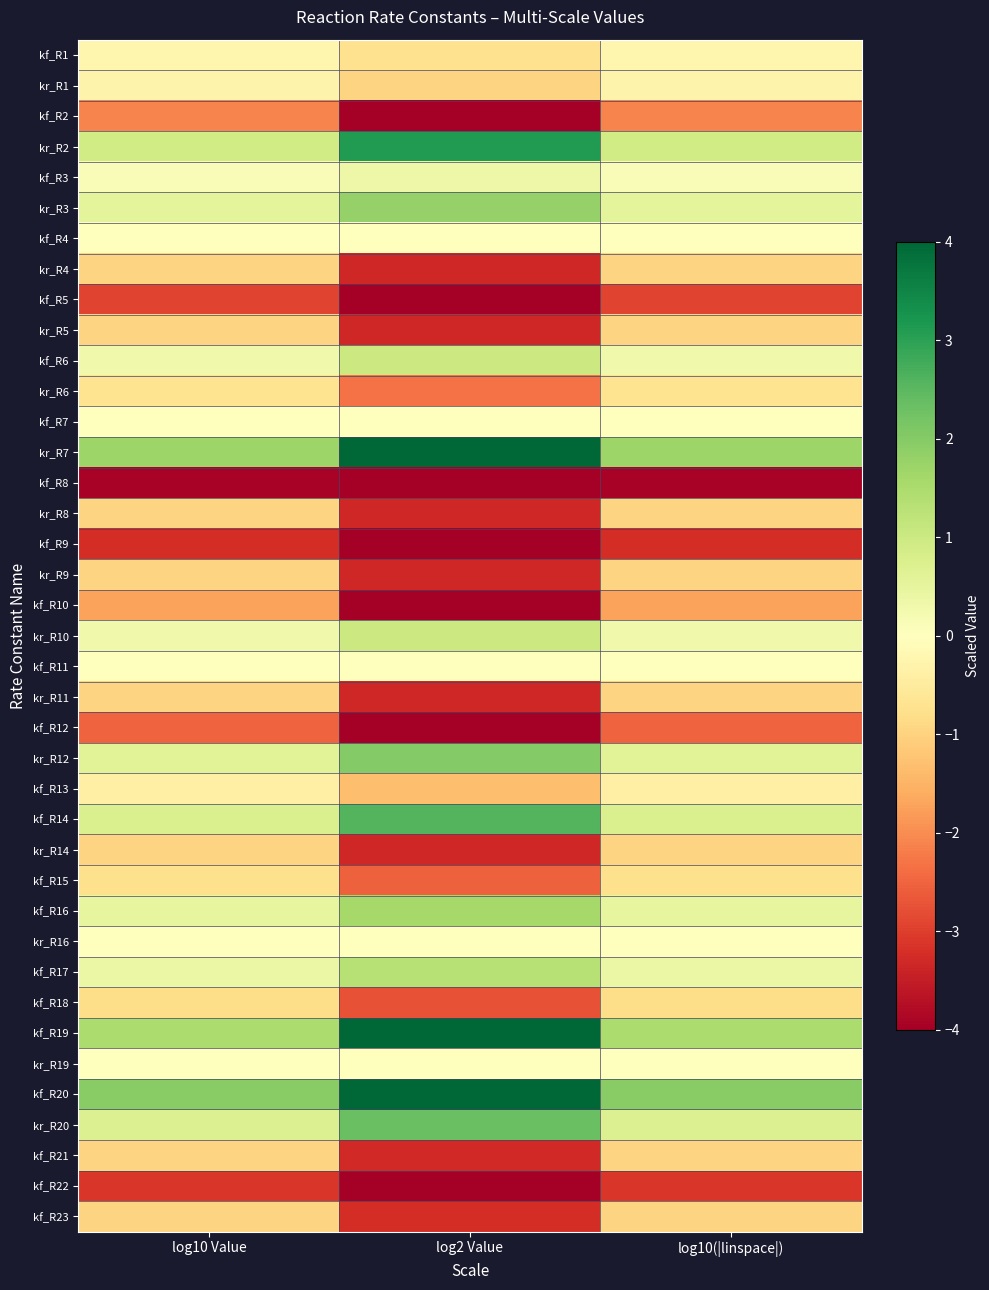

Reading left to right, what are all the values shown in this chart?

kf_R1: log10 Value=-0.2	log2 Value=-0.7	log10(|linspace|)=-0.2
kr_R1: log10 Value=-0.3	log2 Value=-1.0	log10(|linspace|)=-0.3
kf_R2: log10 Value=-2.1	log2 Value=-7.0	log10(|linspace|)=-2.1
kr_R2: log10 Value=0.9	log2 Value=3.1	log10(|linspace|)=0.9
kf_R3: log10 Value=0.1	log2 Value=0.3	log10(|linspace|)=0.1
kr_R3: log10 Value=0.5	log2 Value=1.8	log10(|linspace|)=0.5
kf_R4: log10 Value=0.0	log2 Value=0.0	log10(|linspace|)=0.0
kr_R4: log10 Value=-1.0	log2 Value=-3.3	log10(|linspace|)=-1.0
kf_R5: log10 Value=-2.9	log2 Value=-9.7	log10(|linspace|)=-2.9
kr_R5: log10 Value=-1.0	log2 Value=-3.3	log10(|linspace|)=-1.0
kf_R6: log10 Value=0.3	log2 Value=1.0	log10(|linspace|)=0.3
kr_R6: log10 Value=-0.7	log2 Value=-2.3	log10(|linspace|)=-0.7
kf_R7: log10 Value=0.0	log2 Value=0.0	log10(|linspace|)=0.0
kr_R7: log10 Value=1.7	log2 Value=5.6	log10(|linspace|)=1.7
kf_R8: log10 Value=-3.9	log2 Value=-13.0	log10(|linspace|)=-3.9
kr_R8: log10 Value=-1.0	log2 Value=-3.3	log10(|linspace|)=-1.0
kf_R9: log10 Value=-3.2	log2 Value=-10.7	log10(|linspace|)=-3.2
kr_R9: log10 Value=-1.0	log2 Value=-3.3	log10(|linspace|)=-1.0
kf_R10: log10 Value=-1.7	log2 Value=-5.8	log10(|linspace|)=-1.7
kr_R10: log10 Value=0.3	log2 Value=1.0	log10(|linspace|)=0.3
kf_R11: log10 Value=-0.0	log2 Value=-0.0	log10(|linspace|)=-0.0
kr_R11: log10 Value=-1.0	log2 Value=-3.3	log10(|linspace|)=-1.0
kf_R12: log10 Value=-2.5	log2 Value=-8.4	log10(|linspace|)=-2.5
kr_R12: log10 Value=0.6	log2 Value=2.0	log10(|linspace|)=0.6
kf_R13: log10 Value=-0.4	log2 Value=-1.3	log10(|linspace|)=-0.4
kf_R14: log10 Value=0.8	log2 Value=2.6	log10(|linspace|)=0.8
kr_R14: log10 Value=-1.0	log2 Value=-3.3	log10(|linspace|)=-1.0
kf_R15: log10 Value=-0.8	log2 Value=-2.6	log10(|linspace|)=-0.8
kf_R16: log10 Value=0.5	log2 Value=1.6	log10(|linspace|)=0.5
kr_R16: log10 Value=0.0	log2 Value=0.0	log10(|linspace|)=0.0
kf_R17: log10 Value=0.4	log2 Value=1.3	log10(|linspace|)=0.4
kf_R18: log10 Value=-0.8	log2 Value=-2.7	log10(|linspace|)=-0.8
kf_R19: log10 Value=1.5	log2 Value=4.9	log10(|linspace|)=1.5
kr_R19: log10 Value=0.0	log2 Value=0.0	log10(|linspace|)=0.0
kf_R20: log10 Value=2.0	log2 Value=6.5	log10(|linspace|)=2.0
kr_R20: log10 Value=0.7	log2 Value=2.3	log10(|linspace|)=0.7
kf_R21: log10 Value=-1.0	log2 Value=-3.3	log10(|linspace|)=-1.0
kf_R22: log10 Value=-3.1	log2 Value=-10.3	log10(|linspace|)=-3.1
kf_R23: log10 Value=-1.0	log2 Value=-3.2	log10(|linspace|)=-1.0